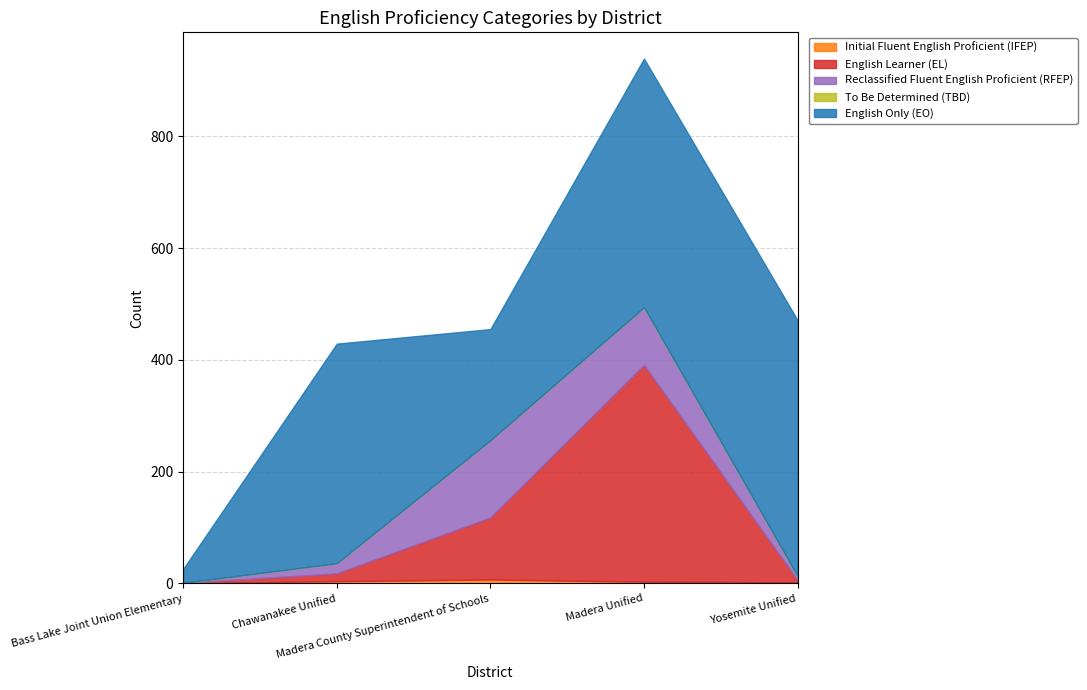

Rank the series by their maximum value, from lowest to highest.

To Be Determined (TBD), Initial Fluent English Proficient (IFEP), Reclassified Fluent English Proficient (RFEP), English Learner (EL), English Only (EO)